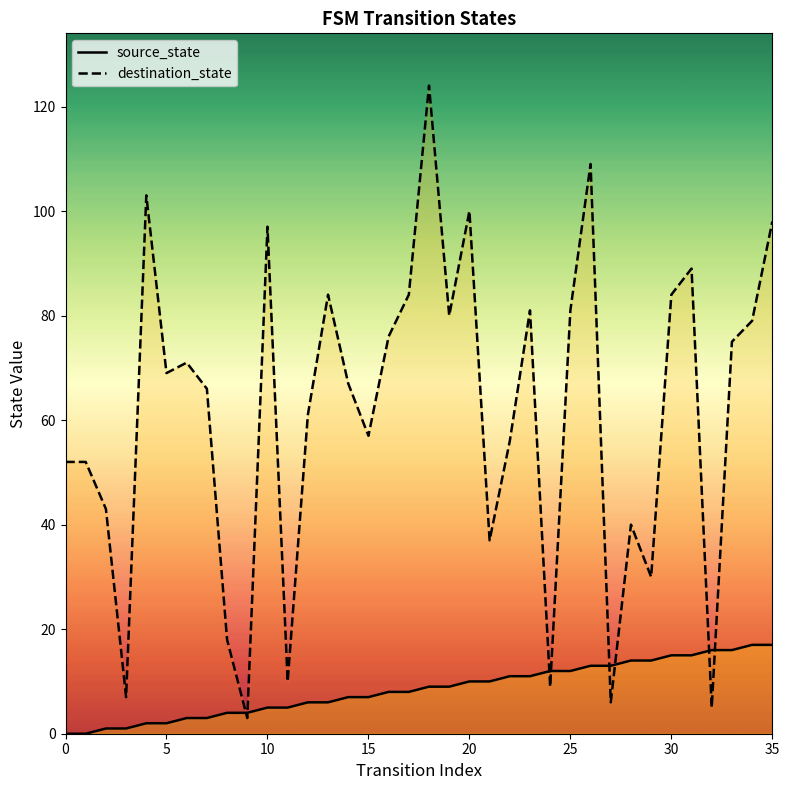

What is the sum of all destination_state values?

2203